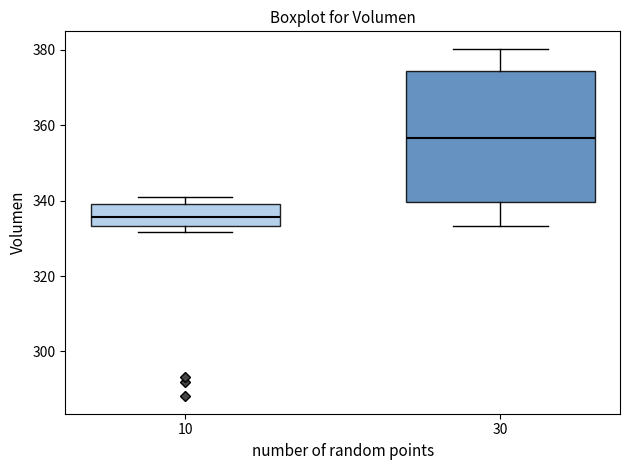

Which box's median line is the lowest?

10